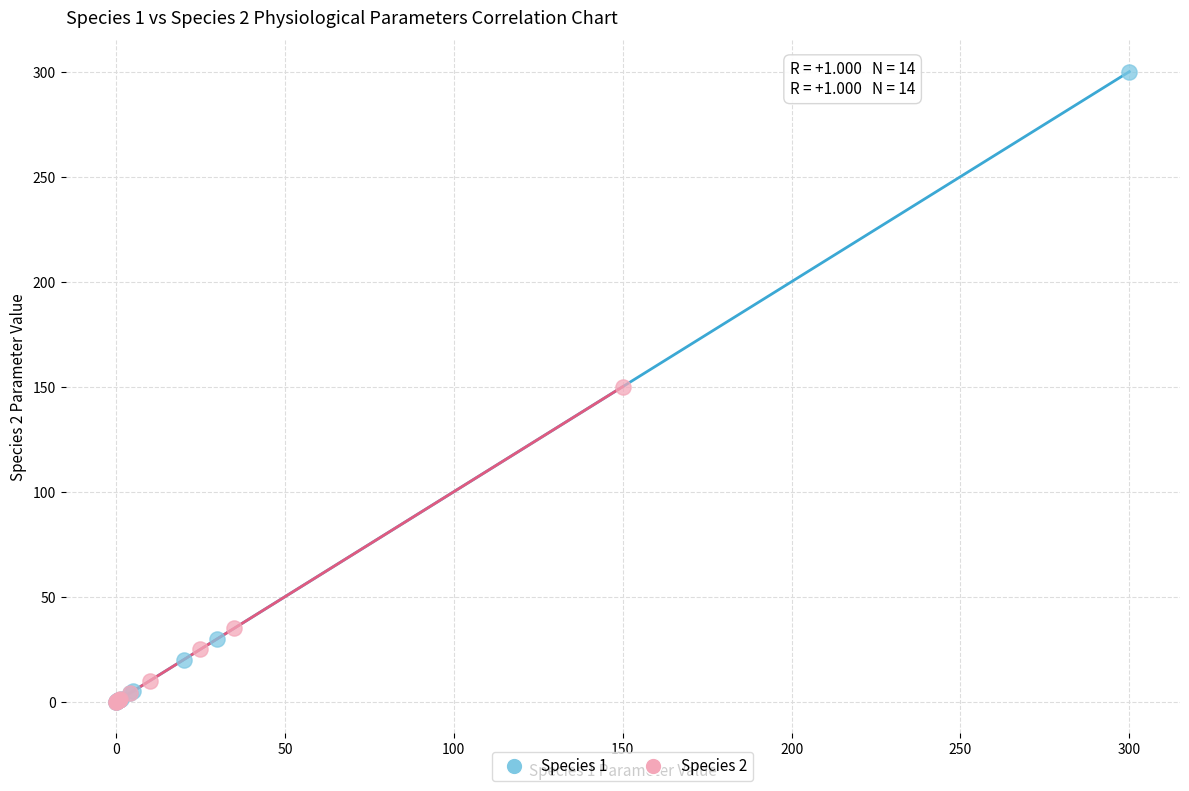

What are all the series names shown in the legend?

Species 1, Species 2